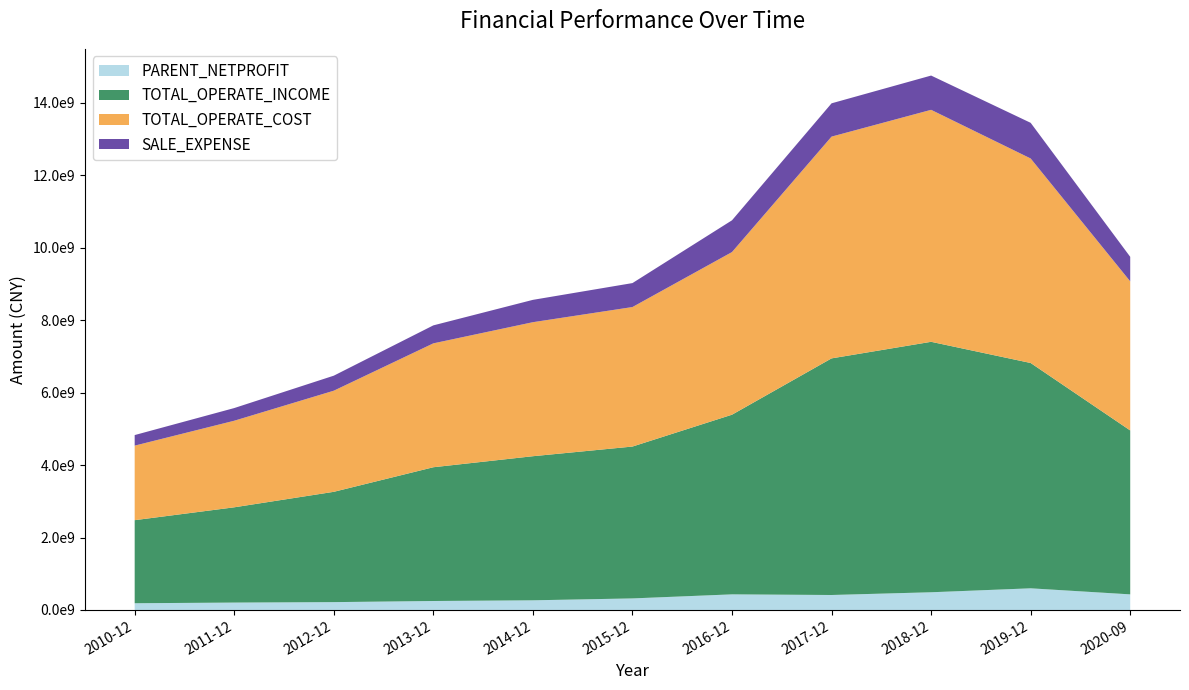

Reading right to left, extract all data points from this chart.

PARENT_NETPROFIT: 2020-09=430833839.6	2019-12=598082302.2	2018-12=488921998.9	2017-12=413400528.2	2016-12=431167704.8	2015-12=319098684.9	2014-12=266886355.2	2013-12=247717089.2	2012-12=216743526.6	2011-12=204287362.7	2010-12=185869380.9
TOTAL_OPERATE_INCOME: 2020-09=4525179655.3	2019-12=6219710301.4	2018-12=6913881265.2	2017-12=6531948411.9	2016-12=4959512140.7	2015-12=4192219707.6	2014-12=3977717487.7	2013-12=3692480328.6	2012-12=3044946209.0	2011-12=2629765090.6	2010-12=2293074183.1
TOTAL_OPERATE_COST: 2020-09=4115726884.5	2019-12=5645504908.7	2018-12=6403848368.6	2017-12=6121818101.2	2016-12=4489626117.2	2015-12=3851216415.2	2014-12=3699482845.8	2013-12=3419948312.9	2012-12=2791347459.1	2011-12=2389862772.3	2010-12=2057629949.1
SALE_EXPENSE: 2020-09=676907877.6	2019-12=984488766.9	2018-12=946045916.2	2017-12=918988934.0	2016-12=876700881.4	2015-12=661292864.4	2014-12=616693818.8	2013-12=496342267.1	2012-12=414792334.8	2011-12=349969655.5	2010-12=291582834.0